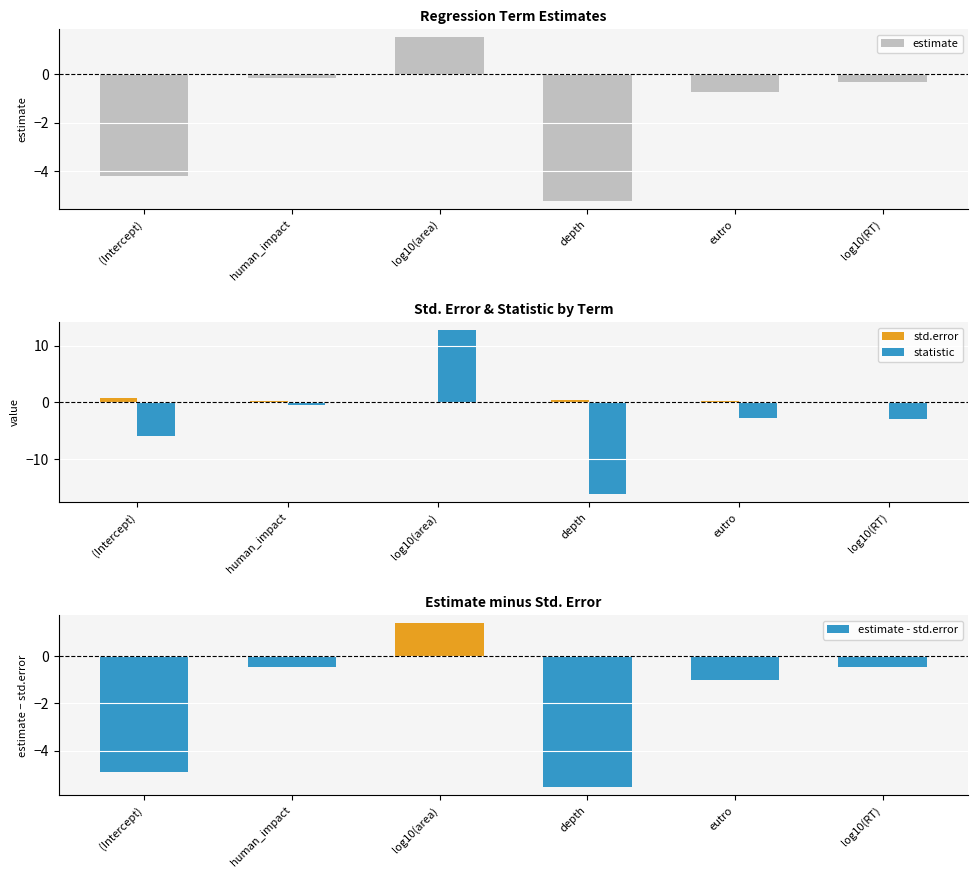

What is the sum of the estimate values at eutro and (Intercept)?

-4.9